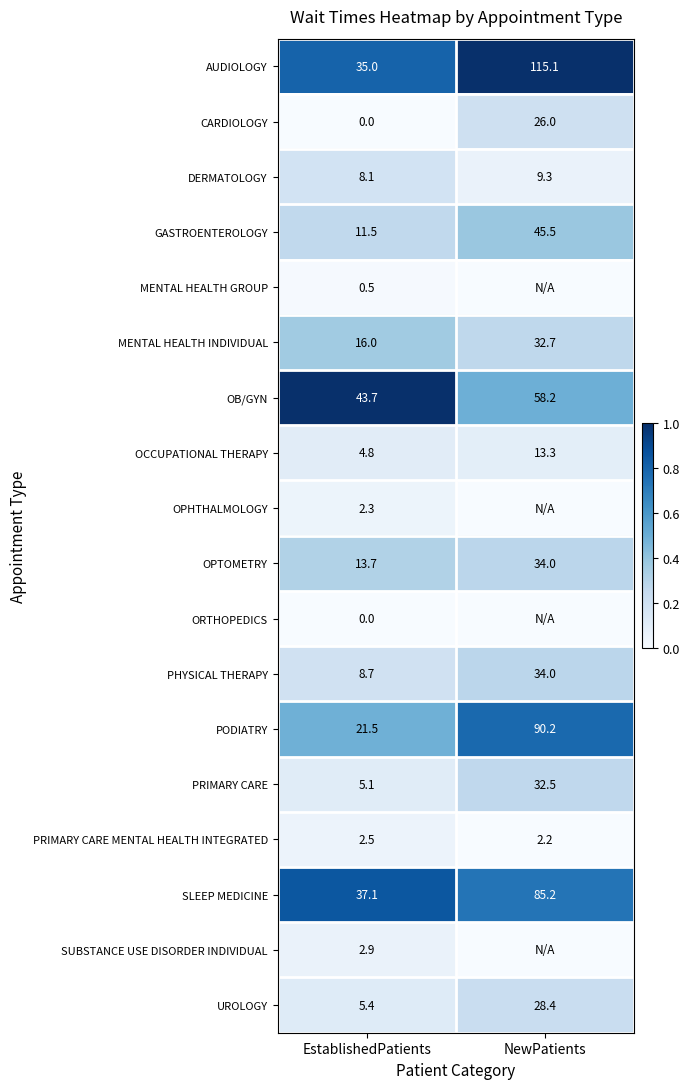

The value of AUDIOLOGY at EstablishedPatients is 0.3. True or false?

False